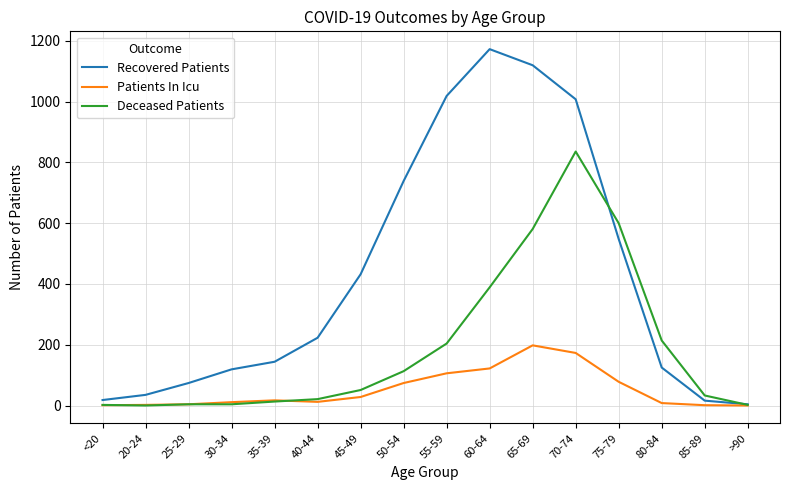

Where do Deceased Patients and Recovered Patients first cross each other?

70-74 and 75-79